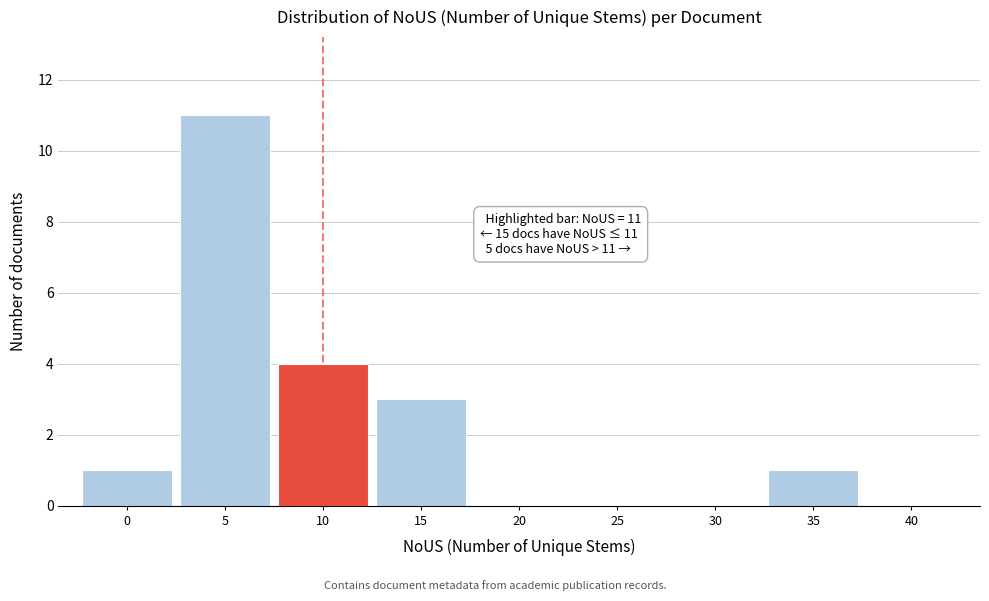

Reading left to right, list all the values displayed in this chart.

0=1	5=11	10=4	15=3	20=0	25=0	30=0	35=1	40=0